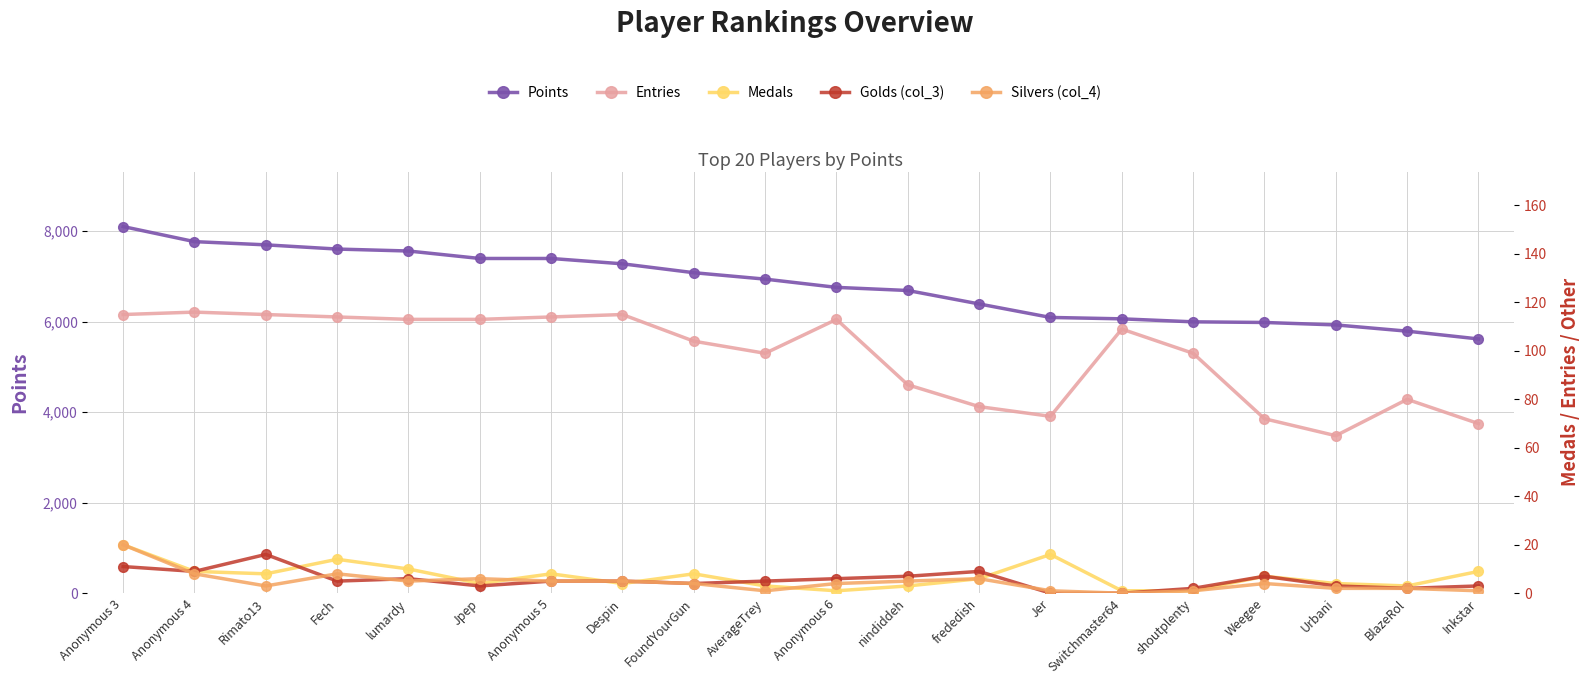

Which series has the largest total across all categories?

Points